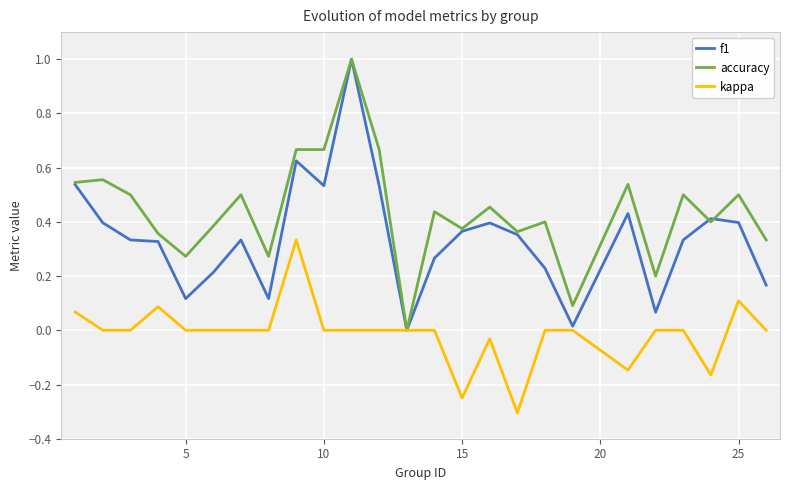

What is the maximum value for f1?

1.0